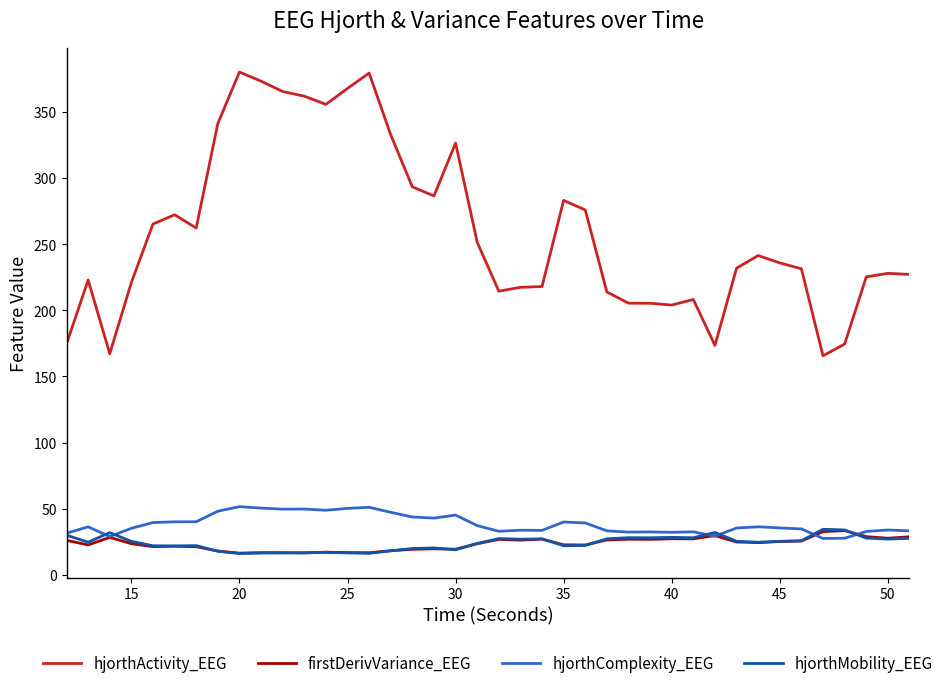

True or false: hjorthActivity_EEG and firstDerivVariance_EEG intersect in this chart.

False